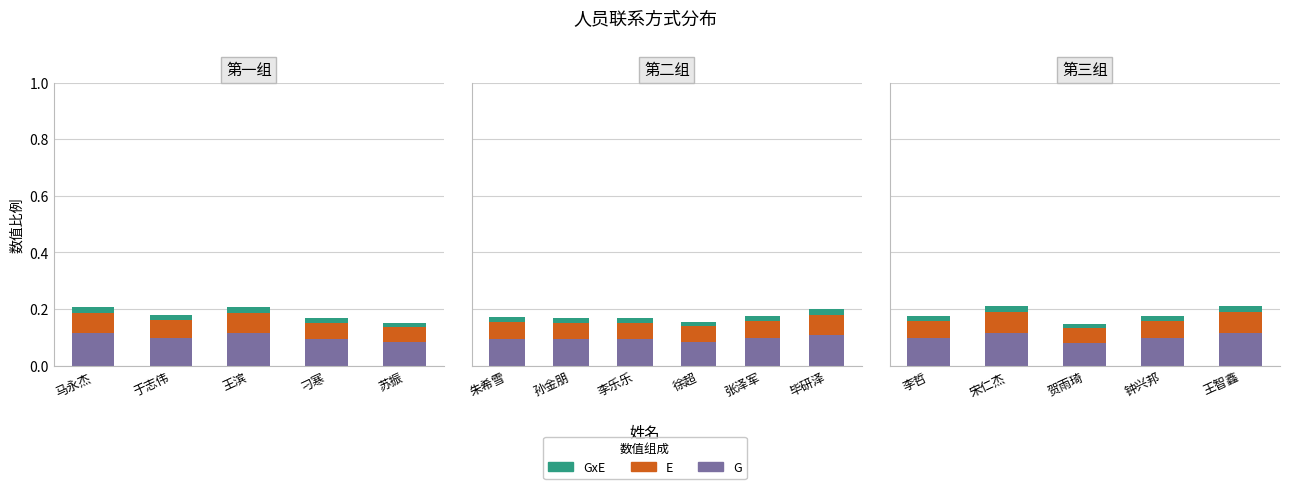

List the series in order of their peak value, lowest first.

GxE, E, G